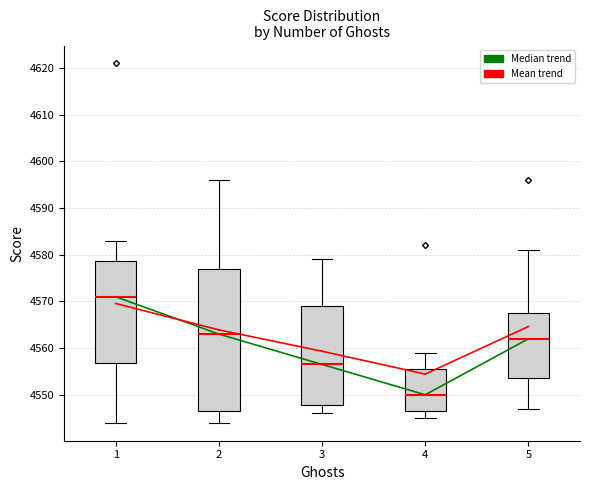

Which box's median line is the highest?

1